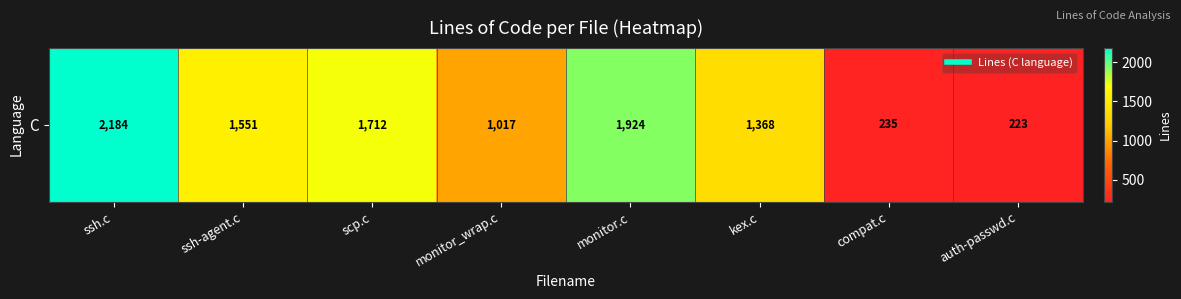

What is the smallest value displayed?

223